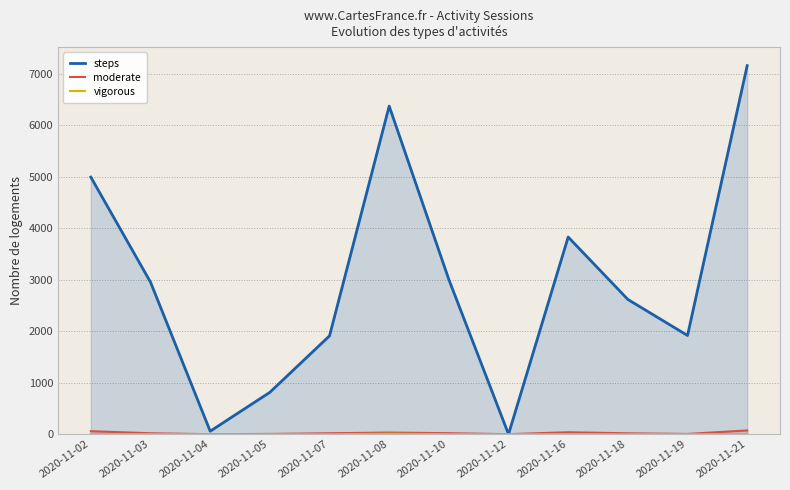

Where is moderate nearest to the value 36?

2020-11-16